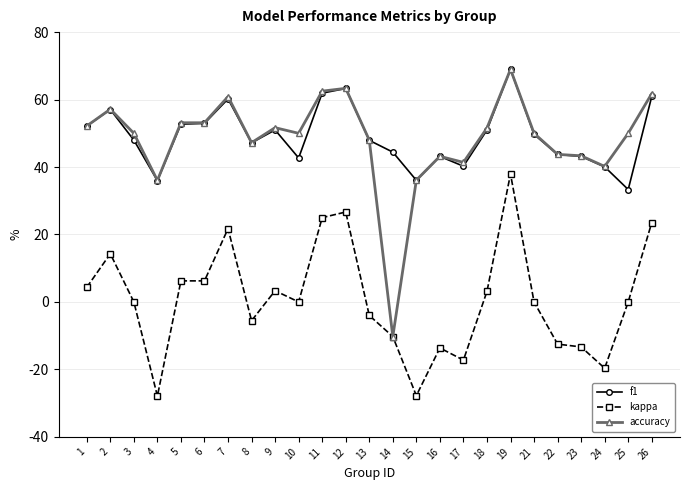

What is the value of the accuracy point at the 21st from the left?

0.4